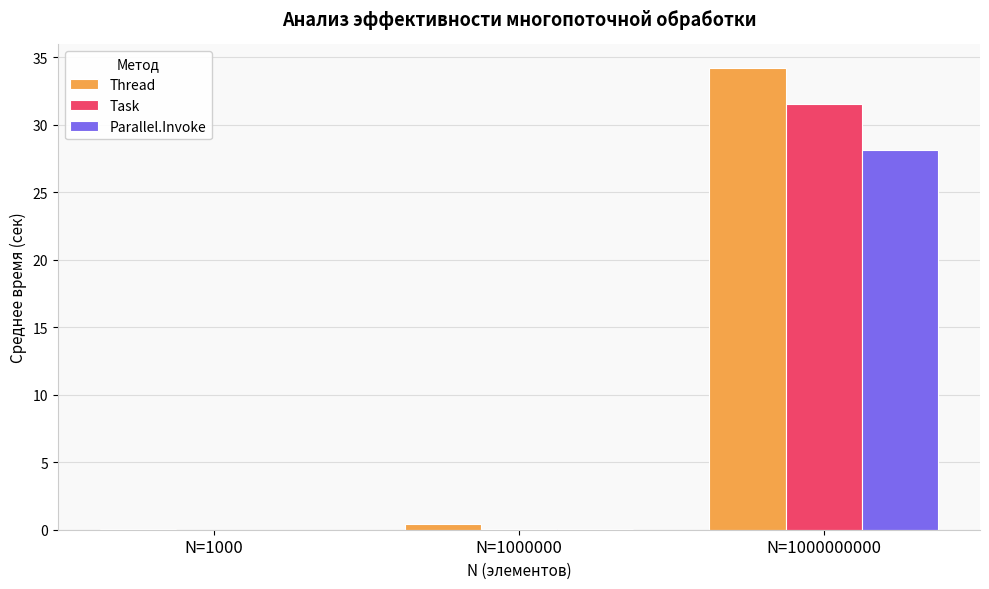

Are the bars grouped side by side (vs. stacked)?

Yes